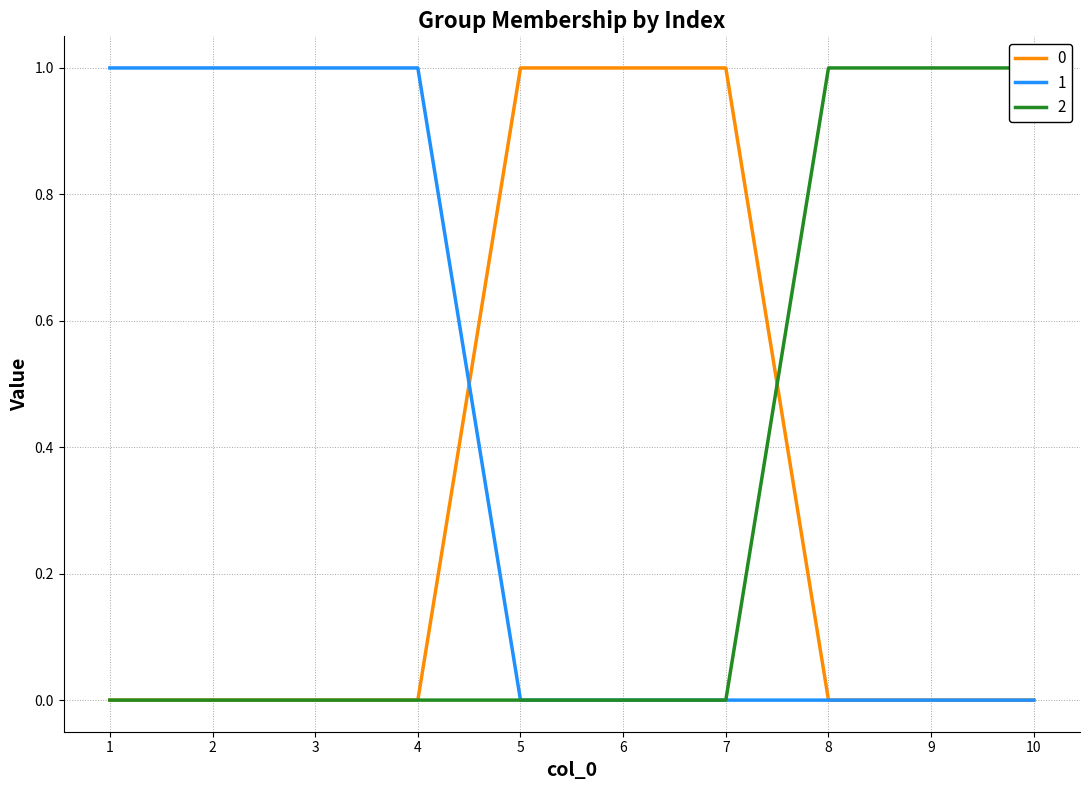

Count the 0 values in the range 0 to 1.

10